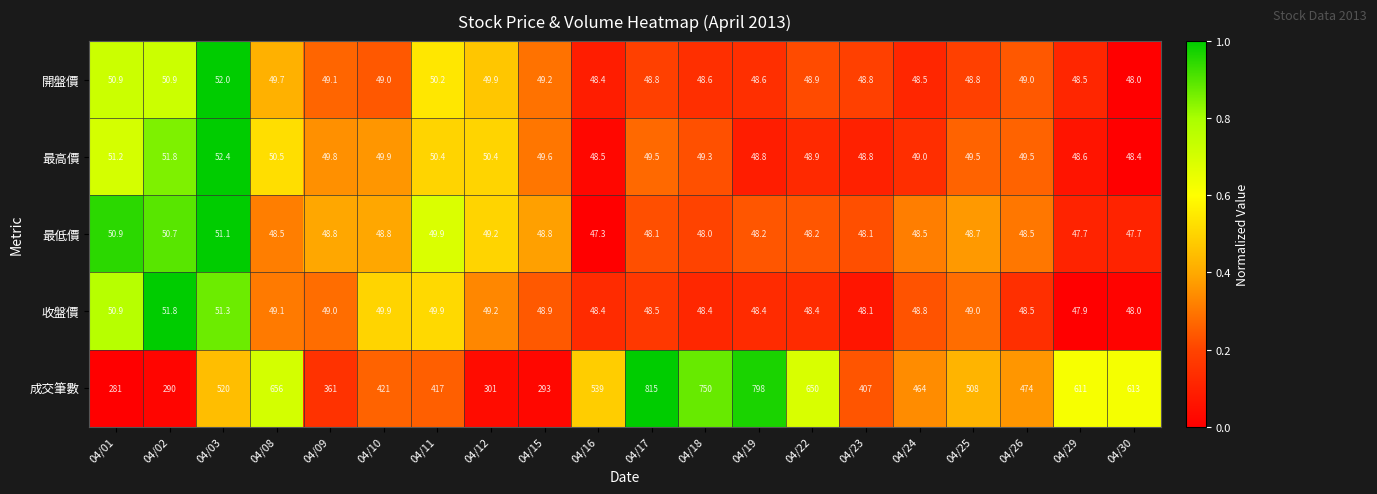

The 成交筆數 series shows 539.0 at 04/16. True or false?

True